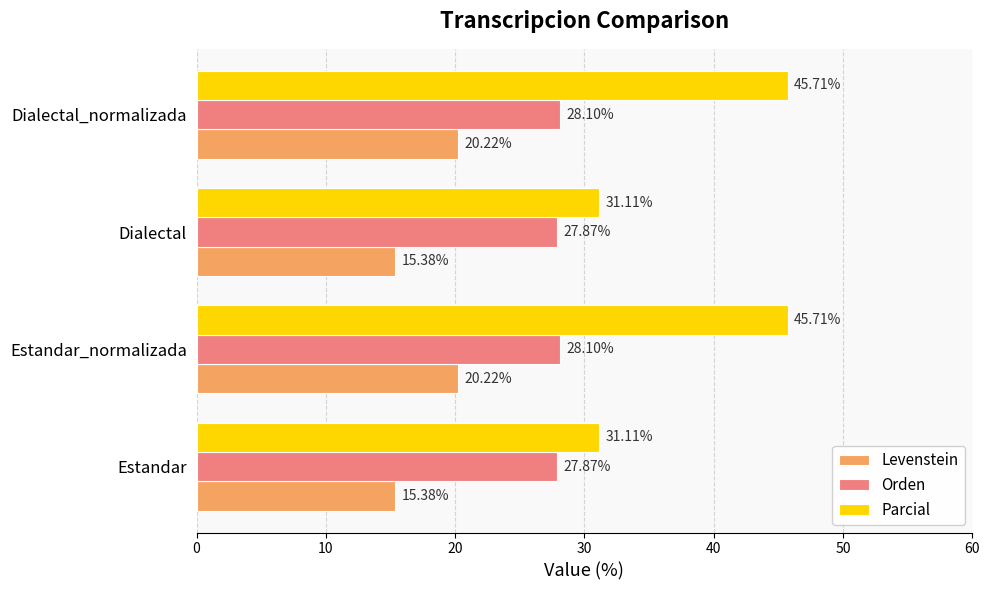

List the series in order of their peak value, highest first.

Parcial, Orden, Levenstein